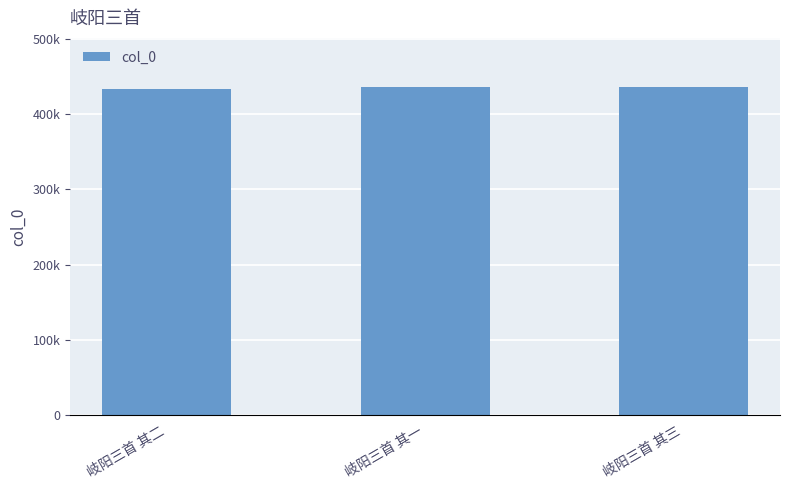

Which category has the lowest value across all series?

岐阳三首 其二